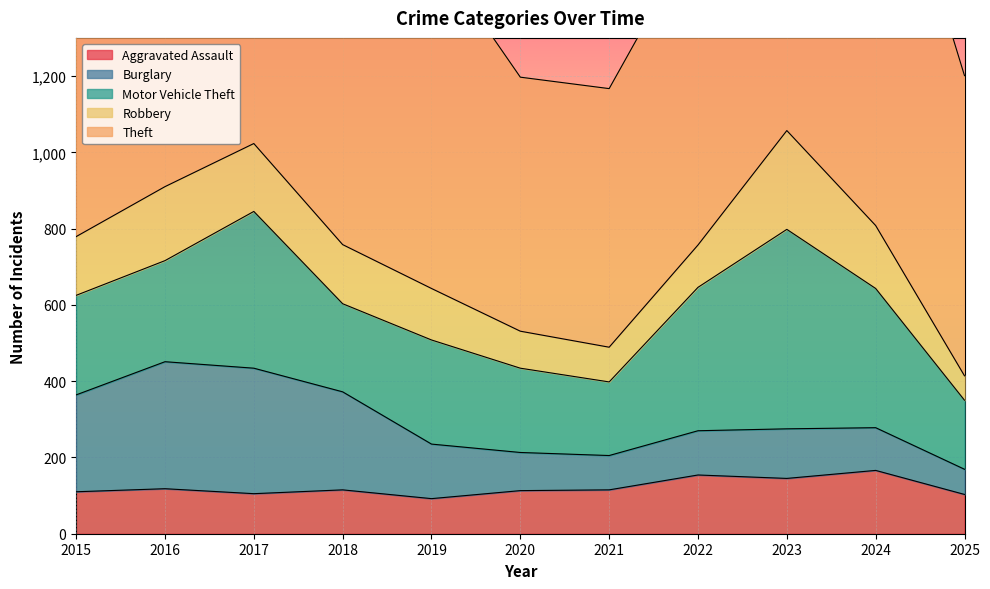

Reading left to right, transcribe all the data shown in this chart.

Aggravated Assault: 2015=110	2016=118	2017=105	2018=115	2019=92	2020=113	2021=115	2022=154	2023=145	2024=166	2025=103
Burglary: 2015=254	2016=333	2017=329	2018=257	2019=143	2020=100	2021=90	2022=116	2023=130	2024=112	2025=66
Motor Vehicle Theft: 2015=261	2016=265	2017=411	2018=231	2019=273	2020=221	2021=193	2022=376	2023=523	2024=365	2025=181
Robbery: 2015=154	2016=194	2017=178	2018=155	2019=135	2020=97	2021=91	2022=111	2023=259	2024=165	2025=64
Theft: 2015=874	2016=984	2017=892	2018=868	2019=891	2020=666	2021=678	2022=827	2023=961	2024=1153	2025=787